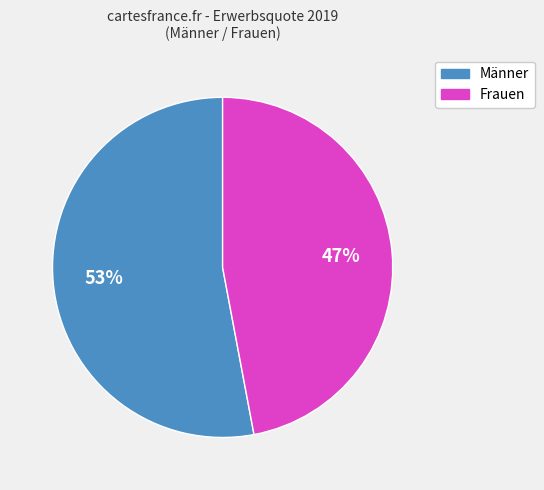

What is the largest slice in the pie chart?

Männer